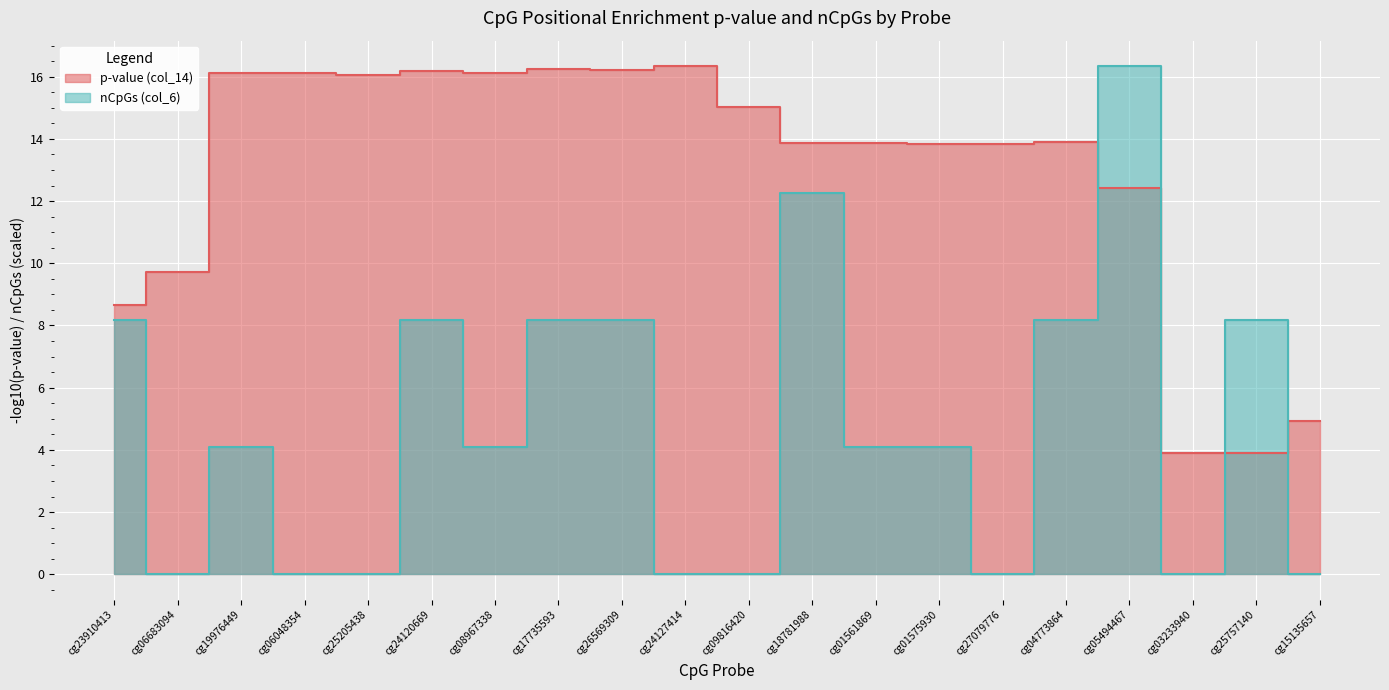

True or false: the data shows 0.0 at cg27079776.

True